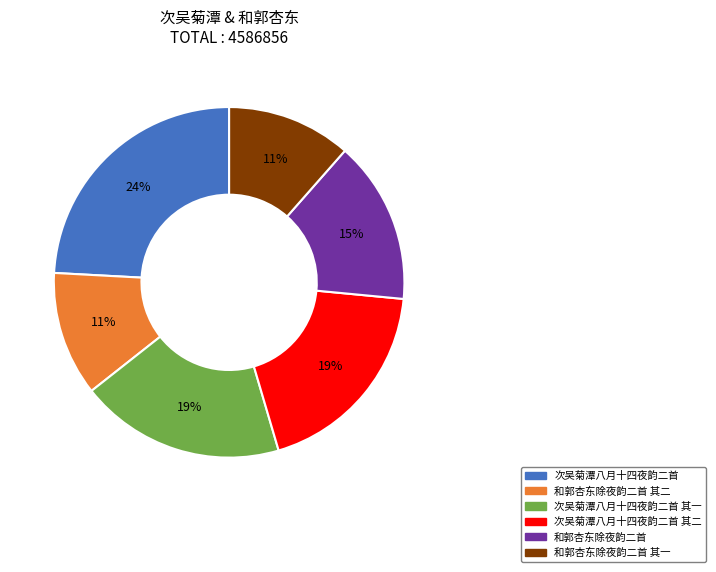

Is there any slice that represents more than half of the pie?

No